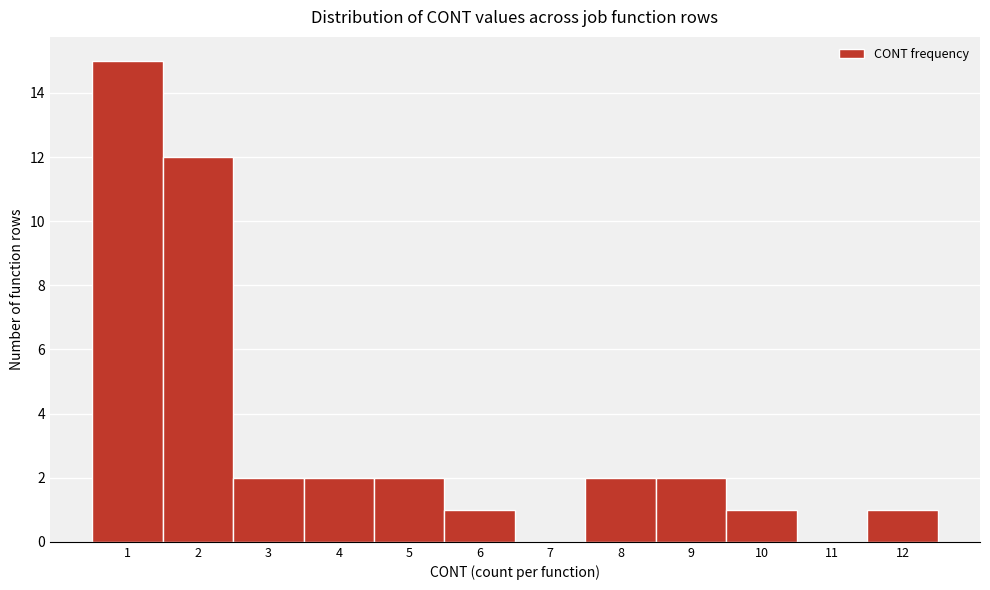

Over which range of the x-axis is the bar tallest?

0.5 to 1.5